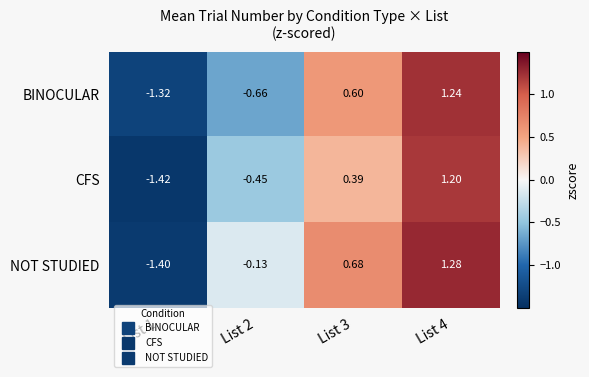

Which series changed the most between List 3 and List 4?

CFS